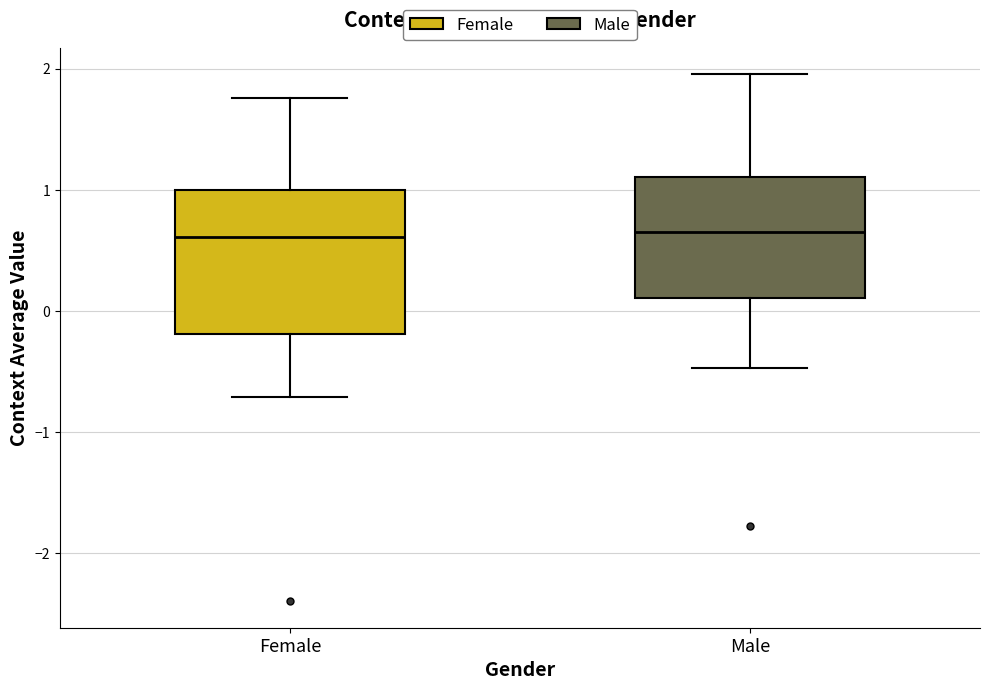

Which box is the tallest, from its lower edge to its upper edge?

Female